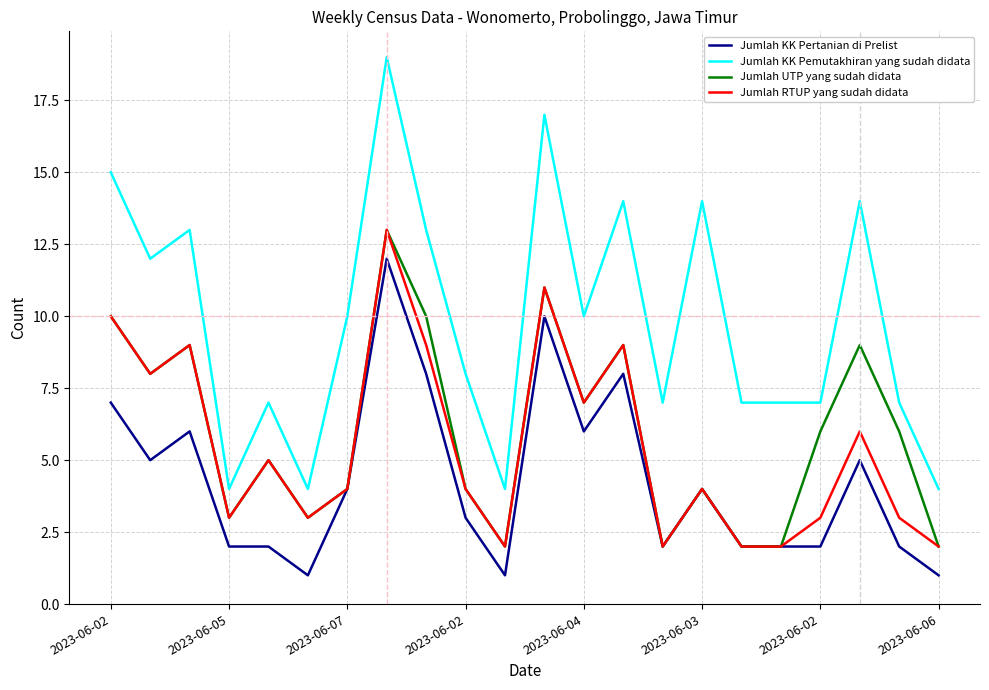

What are all the series names shown in the legend?

Jumlah KK Pertanian di Prelist, Jumlah KK Pemutakhiran yang sudah didata, Jumlah UTP yang sudah didata, Jumlah RTUP yang sudah didata